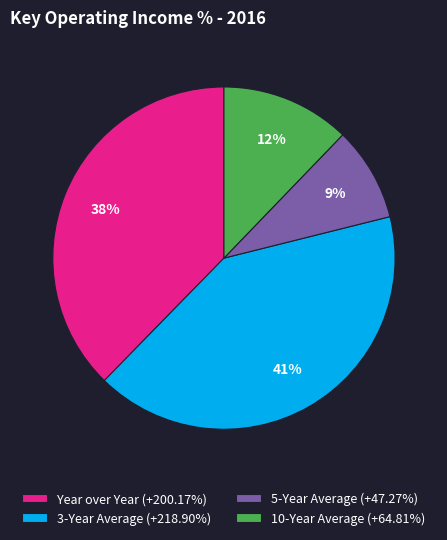

How many segments does this pie chart have?

4